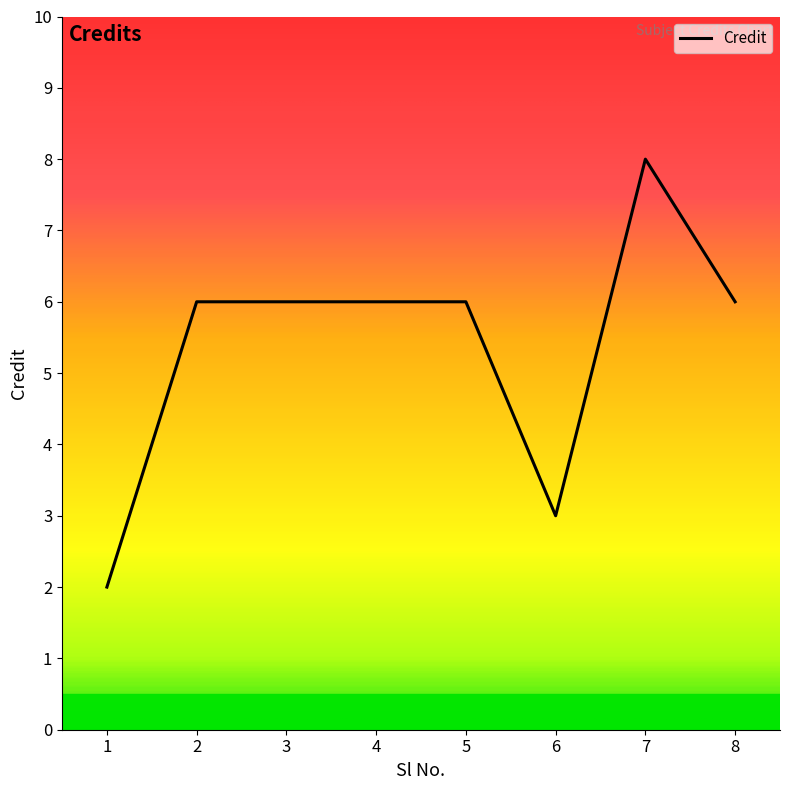

What is the change in value from 4 to 7?

+2